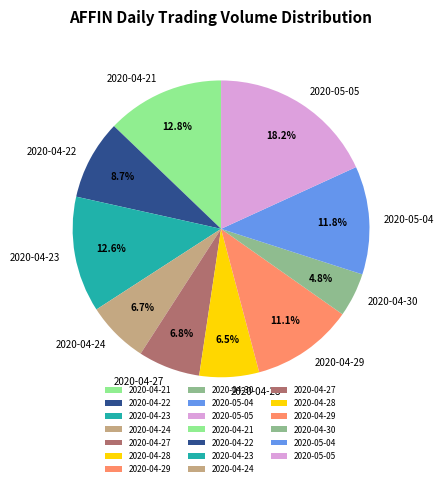

What is the ratio of the value at 2020-05-05 to the value at 2020-04-22?

2.1